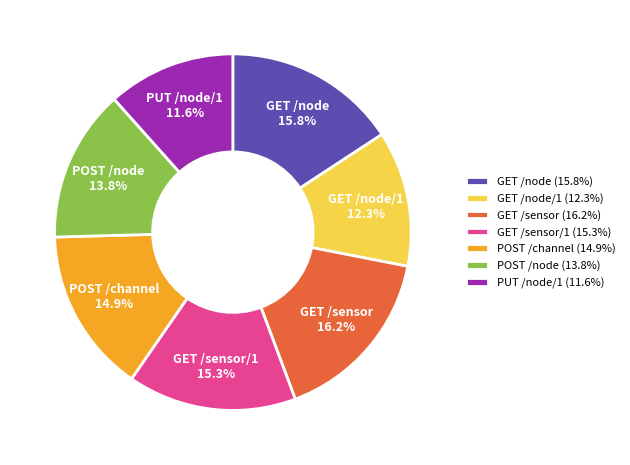

Do GET /sensor/1 and GET /node together represent more than half of the pie?

No